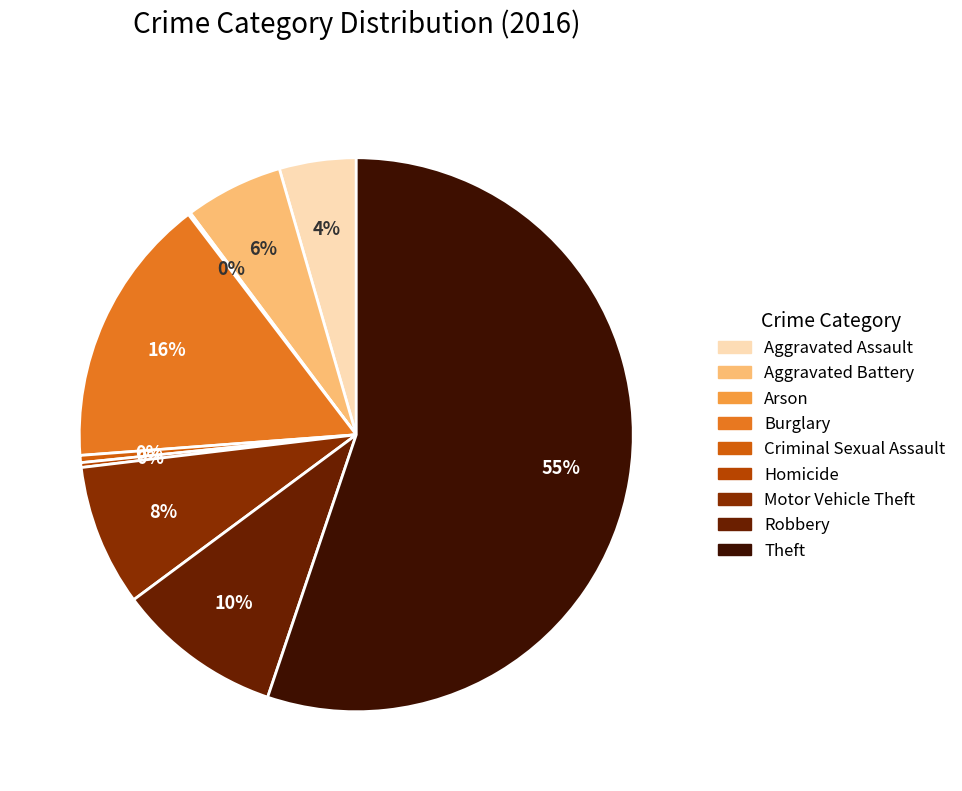

True or false: Burglary accounts for 6% of the total.

False